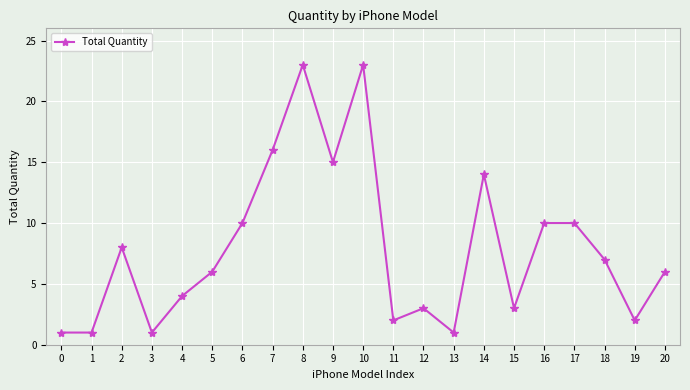

True or false: the data shows 2 at 19.

True